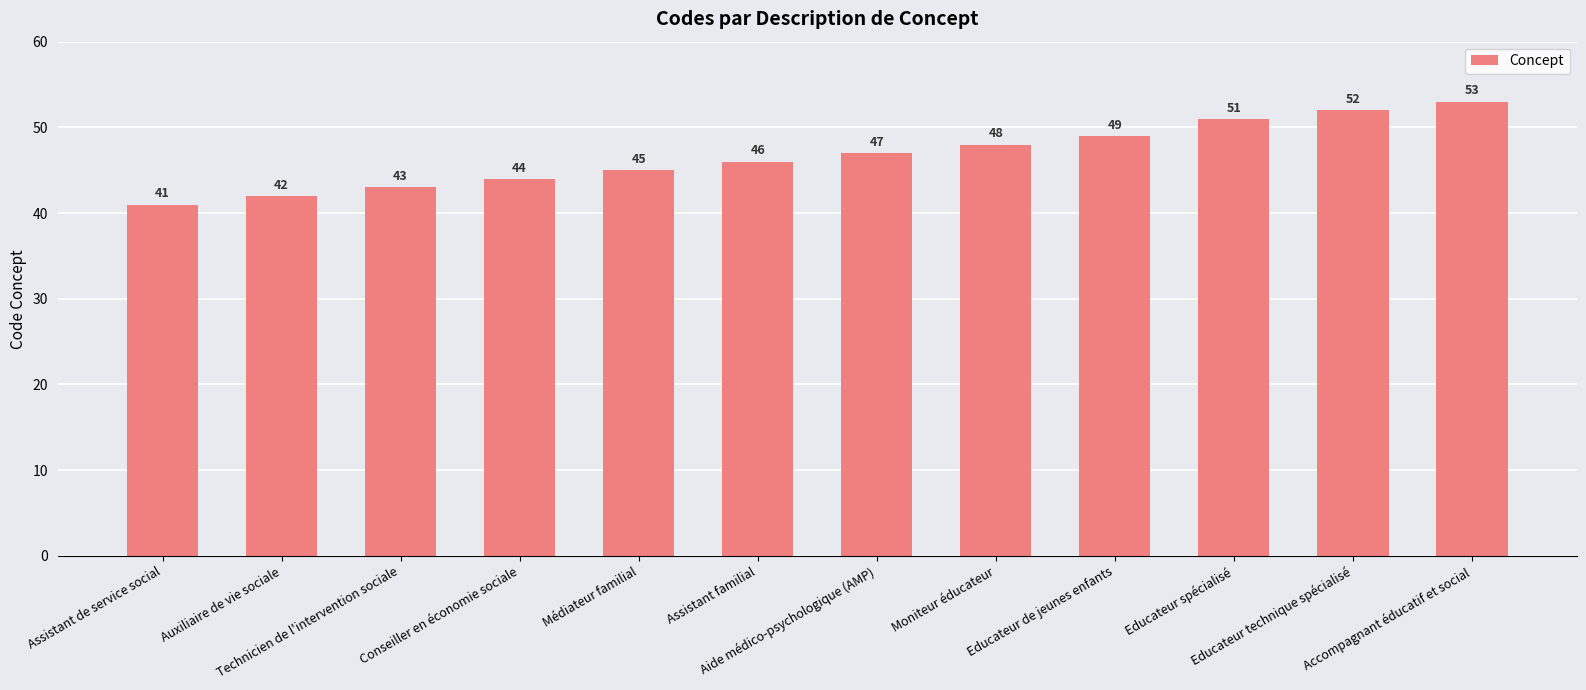

What is the maximum value shown in the chart?

53